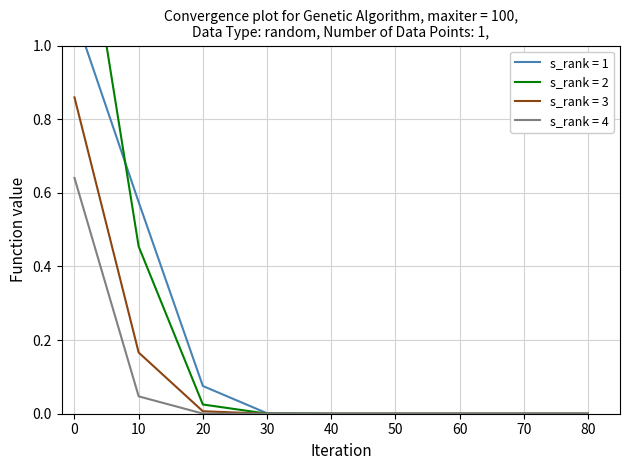

Reading left to right, transcribe all the data shown in this chart.

row_0: 0=1.1	10=0.6	20=0.1	30=0.0	40=0.0	50=0.0	60=0.0	70=0.0	80=0.0
row_1: 0=1.5	10=0.5	20=0.0	30=0.0	40=0.0	50=0.0	60=0.0	70=0.0	80=0.0
row_2: 0=0.9	10=0.2	20=0.0	30=0.0	40=0.0	50=0.0	60=0.0	70=0.0	80=0.0
row_3: 0=0.6	10=0.0	20=0.0	30=0.0	40=0.0	50=0.0	60=0.0	70=0.0	80=0.0